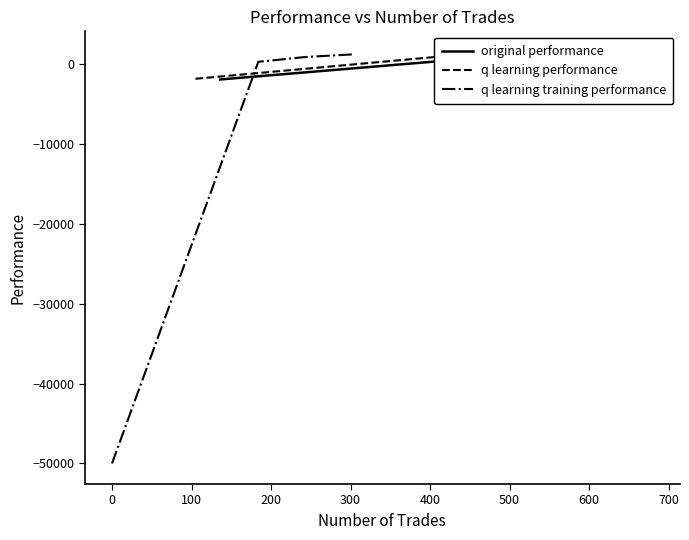

Reading right to left, what are all the values shown in this chart?

original performance: 908.7	633.3	1548.0	-1905.2
q learning performance: 764.0	724.4	908.3	-1817.1
q learning training performance: 1236.4	901.2	305.5	-50000.0